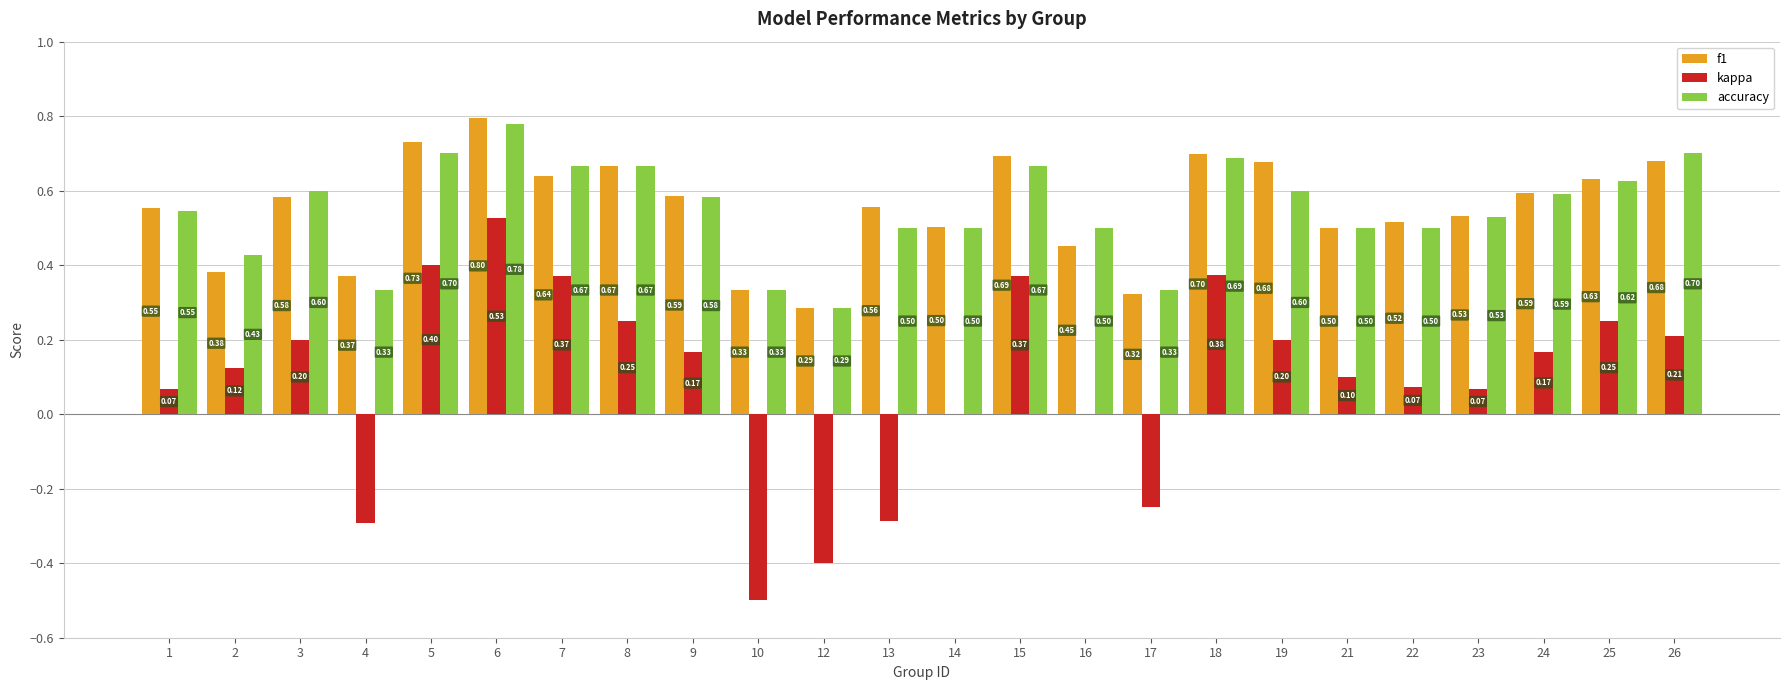

How many groups of bars are there?

24